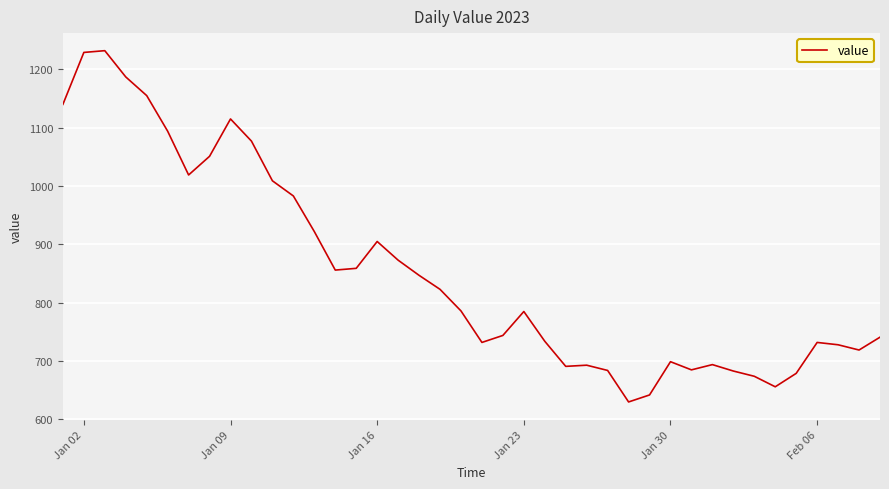

What is the minimum value shown in the chart?

630